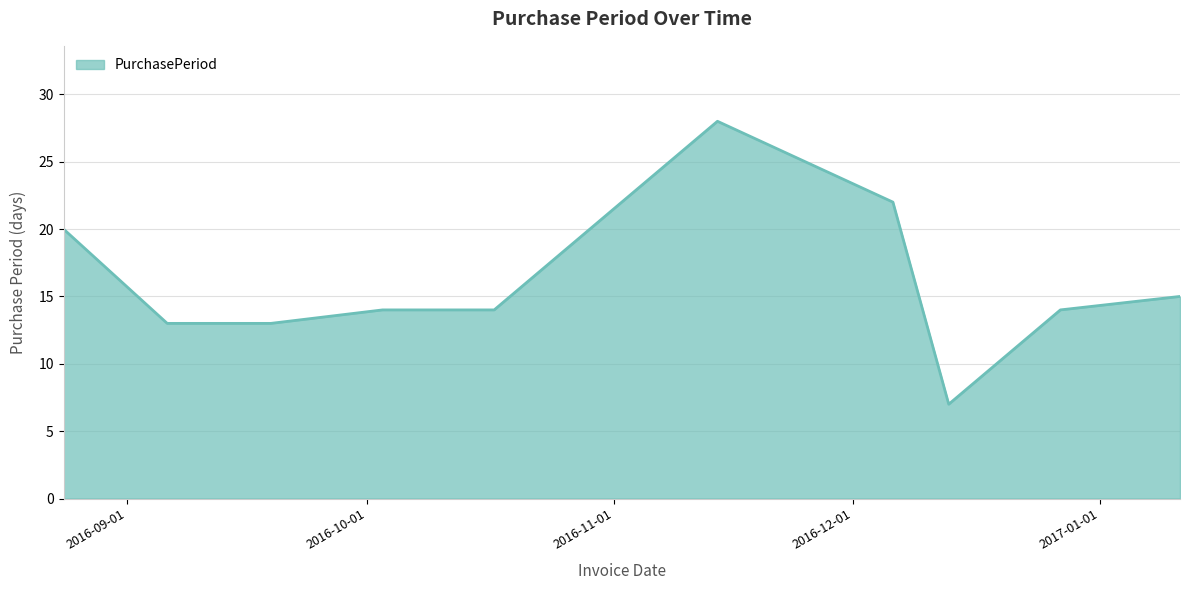

What is the greatest value displayed?

28